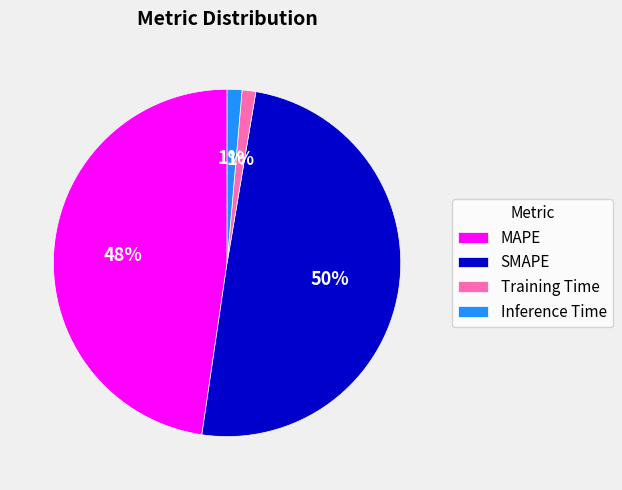

To the nearest percent, what is the average slice percentage?

25%